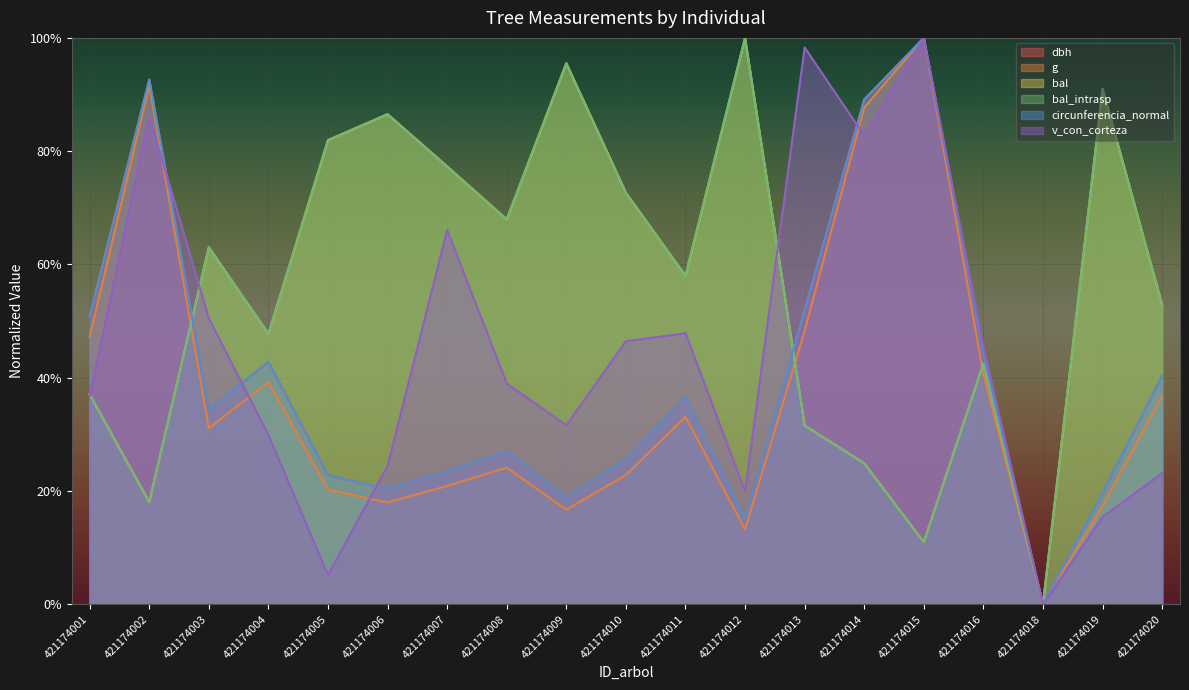

What is the maximum value for v_con_corteza?

1.0